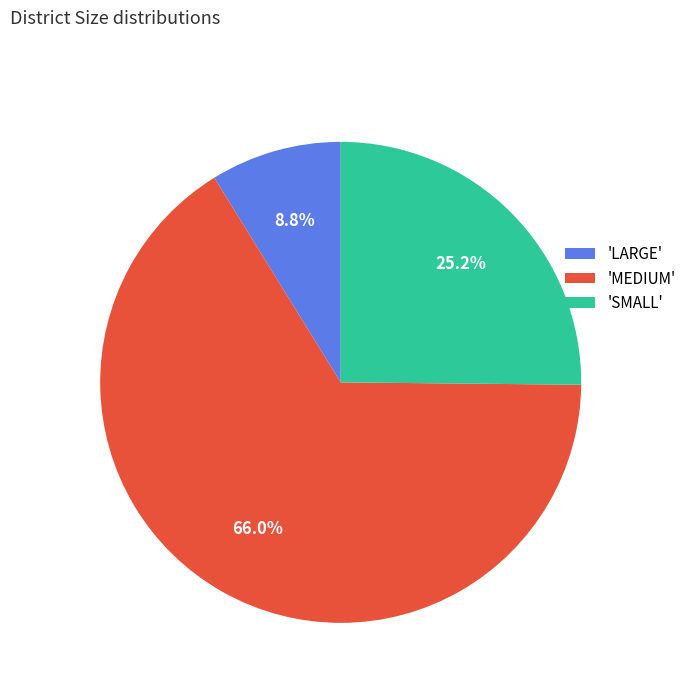

Is there any slice that represents more than half of the pie?

Yes